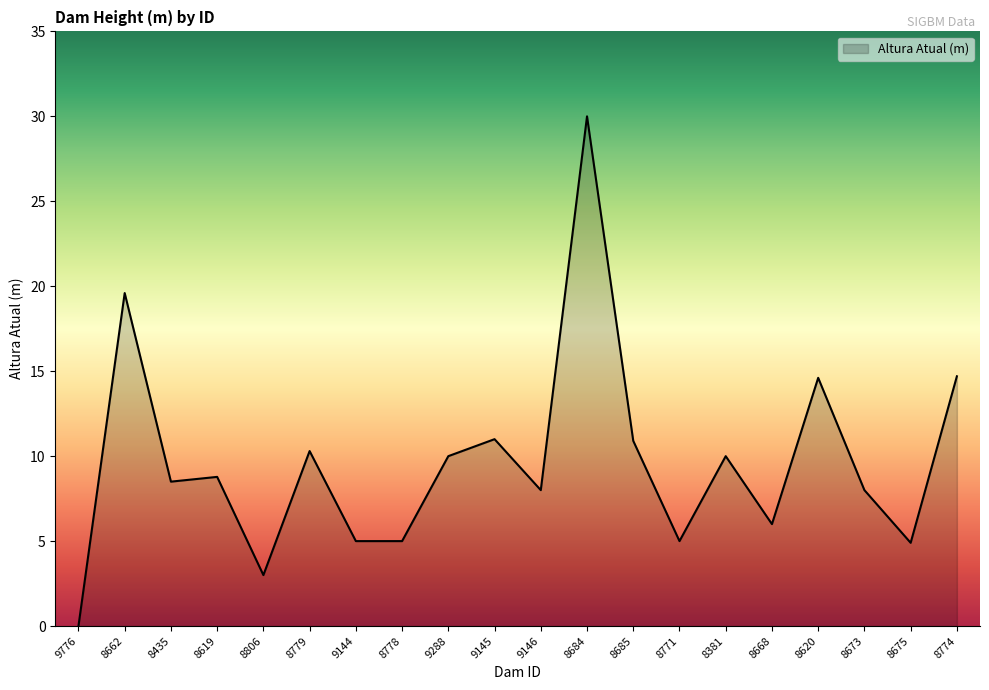

Which label corresponds to the smallest value in the chart?

9776